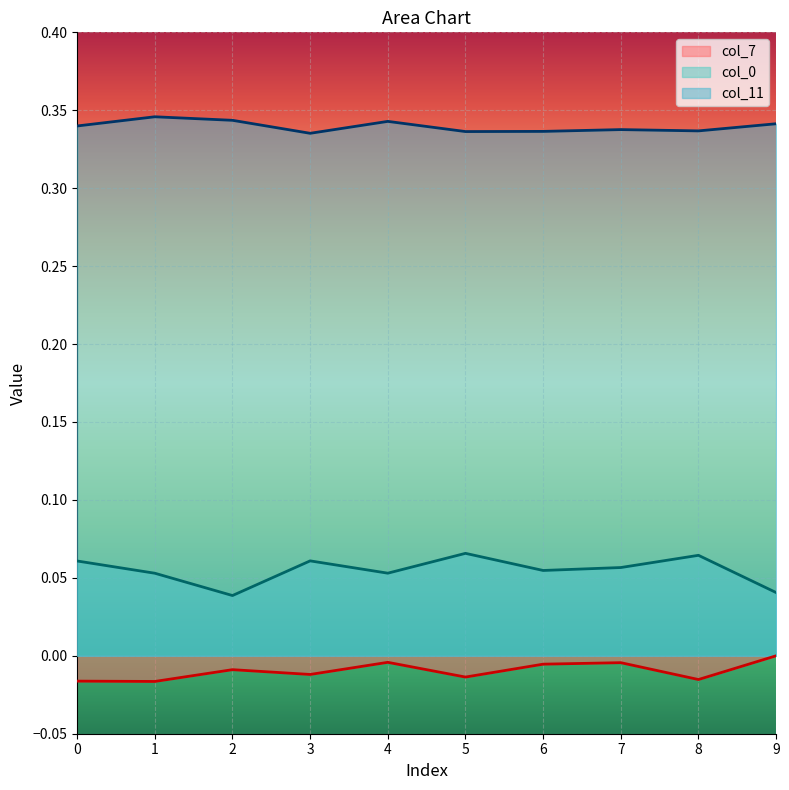

List the labels in order of col_0 value, smallest first.

2, 9, 1, 4, 6, 7, 0, 3, 8, 5